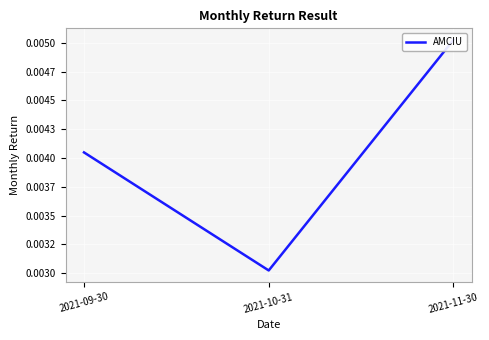

Between 2021-11-30 and 2021-09-30, which is larger?

2021-11-30